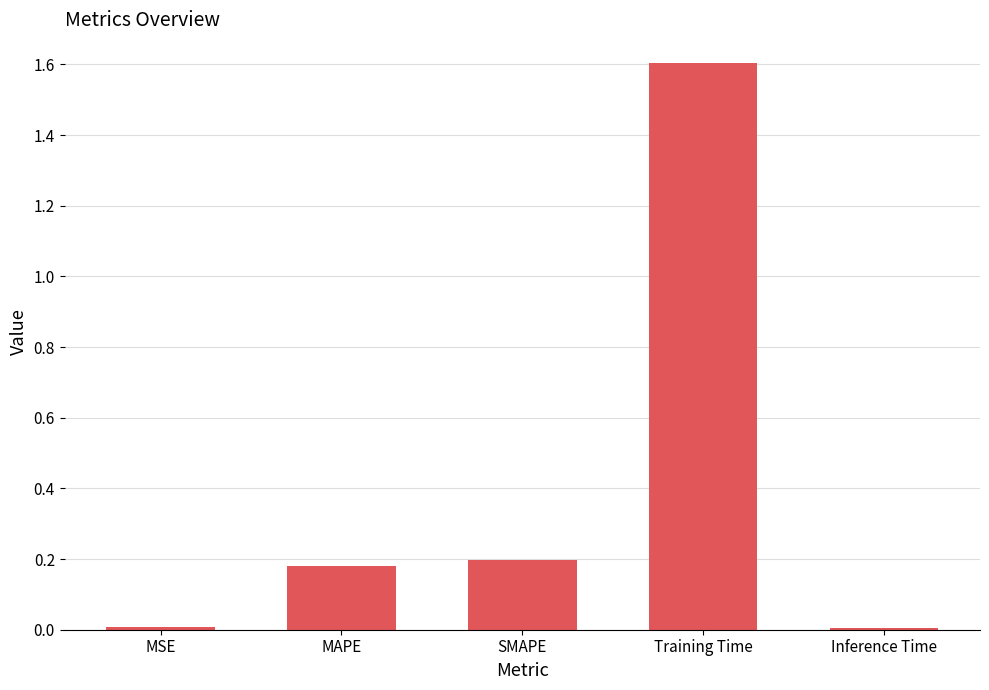

How many bars are there in total?

5